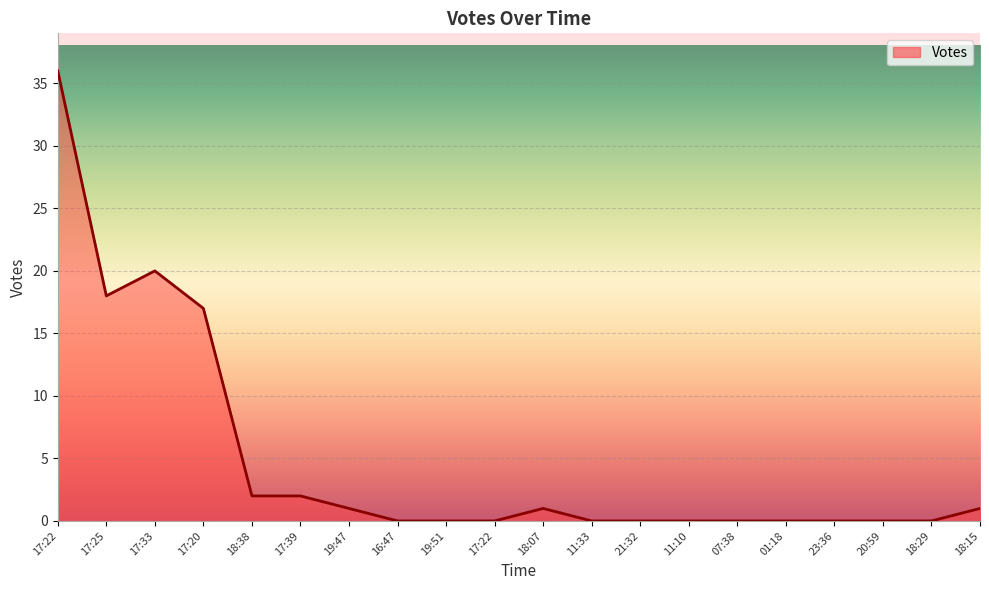

Is it true that the value at 18:29 is 0?

True